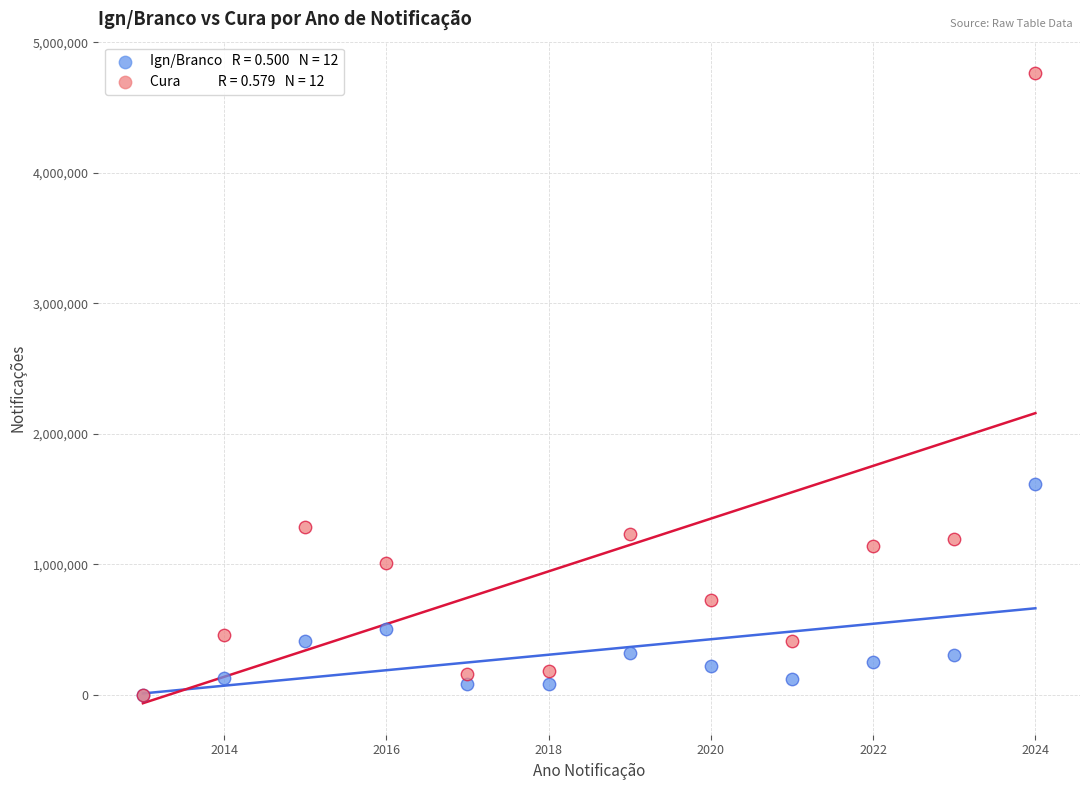

Across all series, what Y value is closest to 2381866?

1612814